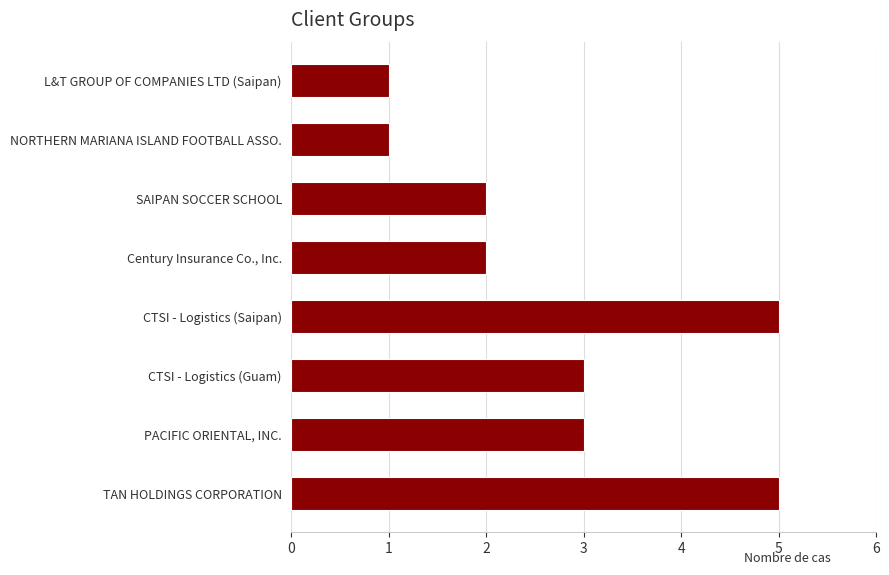

What is the label of the 3rd bar from the top?

SAIPAN SOCCER SCHOOL